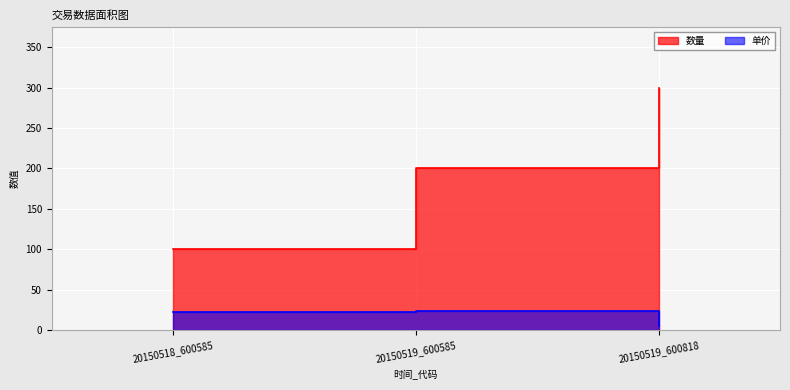

Rank the series by their average value, from lowest to highest.

单价, 数量